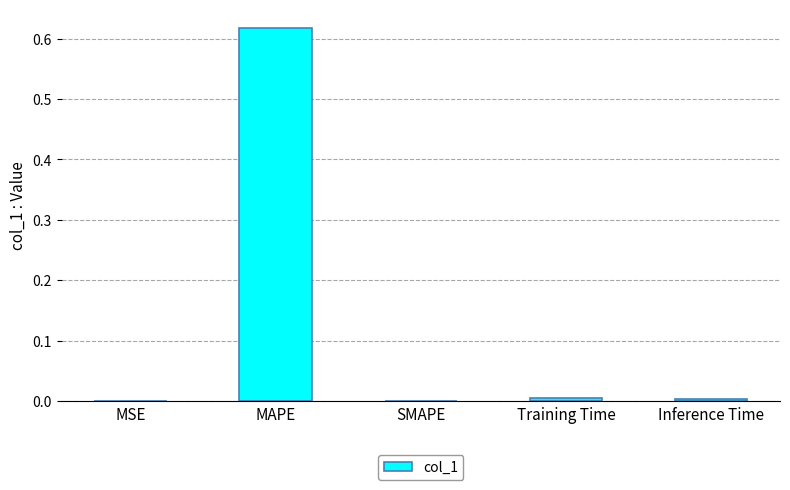

Which category has the highest value across all series?

MAPE